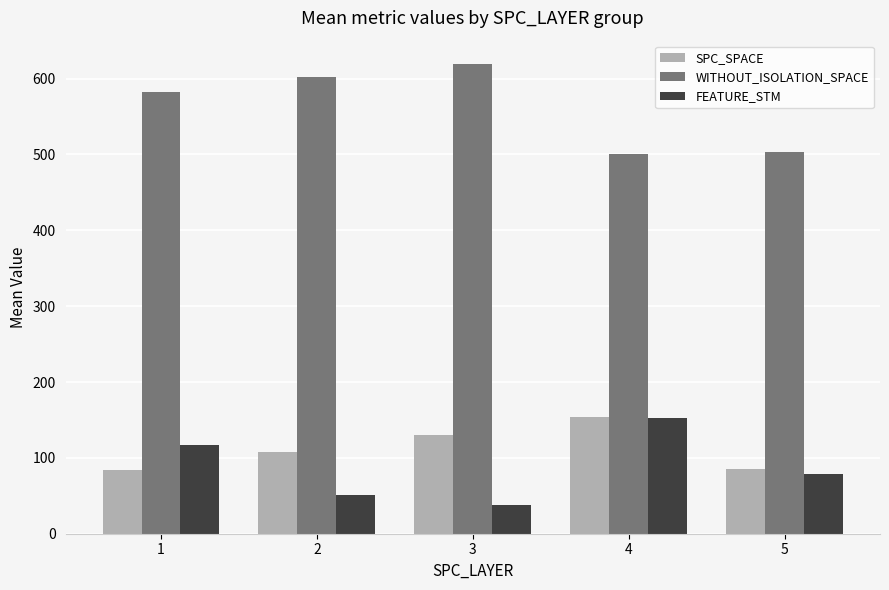

How many groups of bars are there?

5